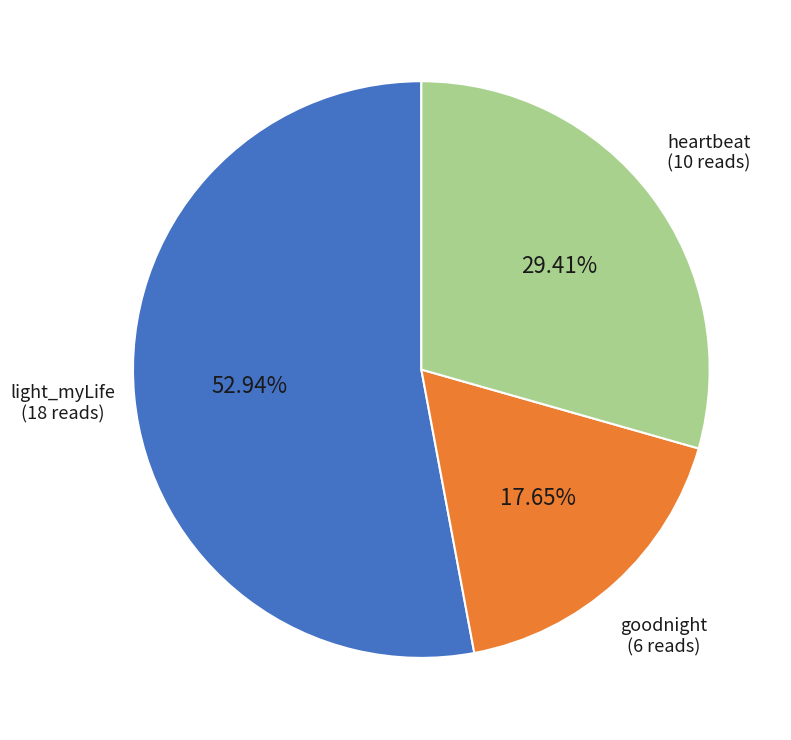

To the nearest percent, what is the difference between the heartbeat and light_myLife slice percentages?

24%